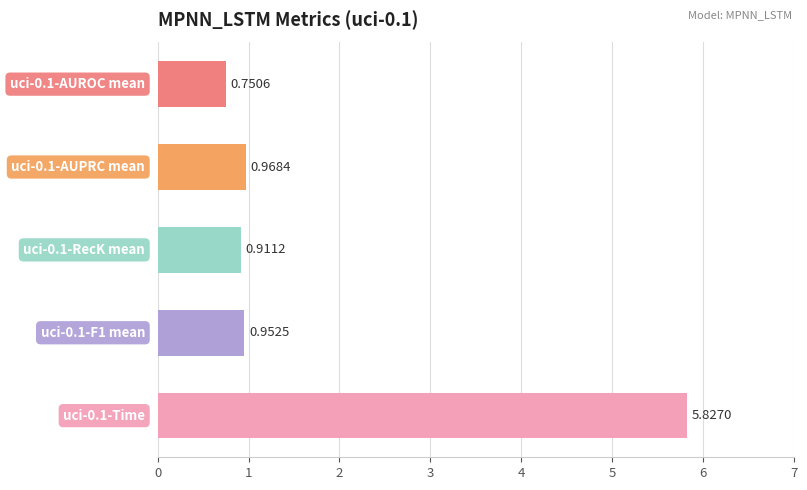

What is the average value?

1.9